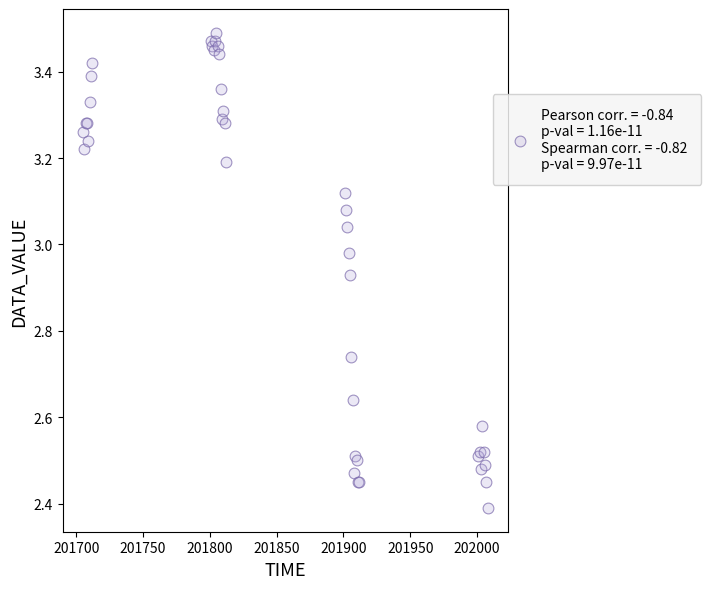

What Y value in the scatter plot is closest to 2?

2.4